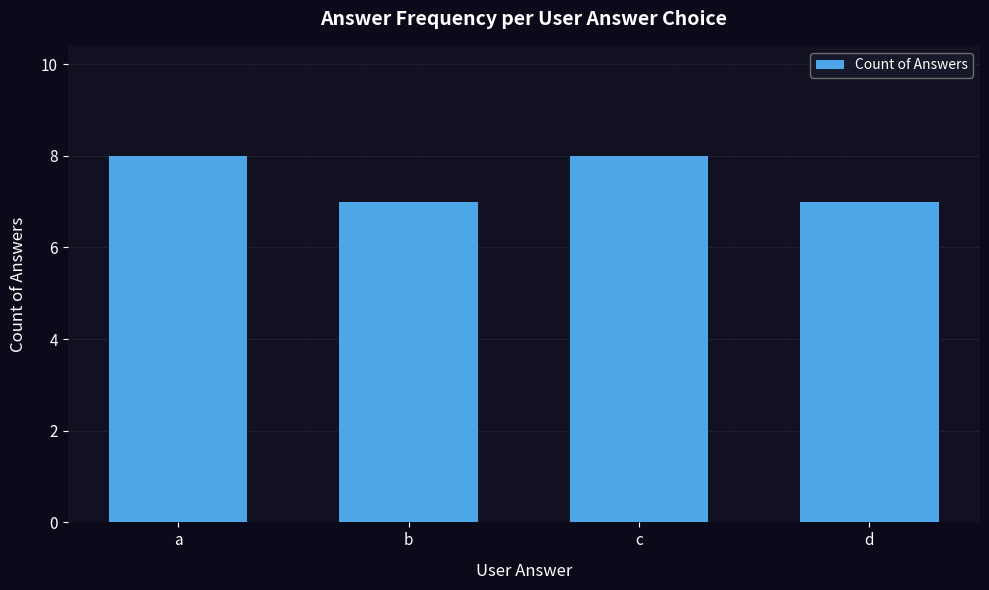

What is the difference between the maximum and second lowest values?

1